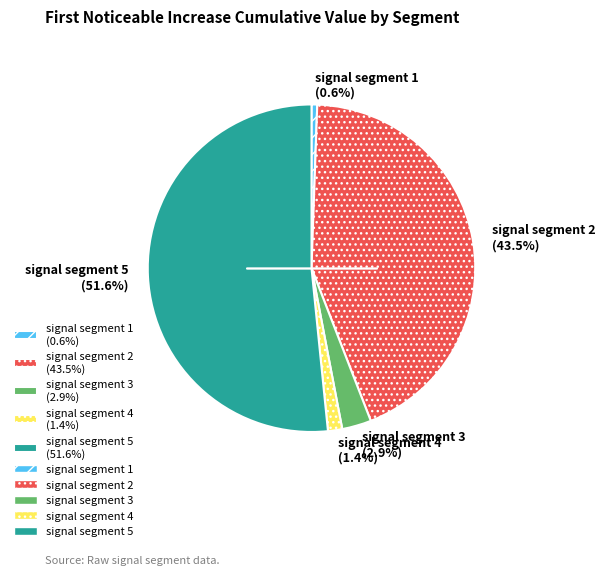

Which has a higher value, signal segment 4 (1.4%) or signal segment 2 (43.5%)?

signal segment 2 (43.5%)